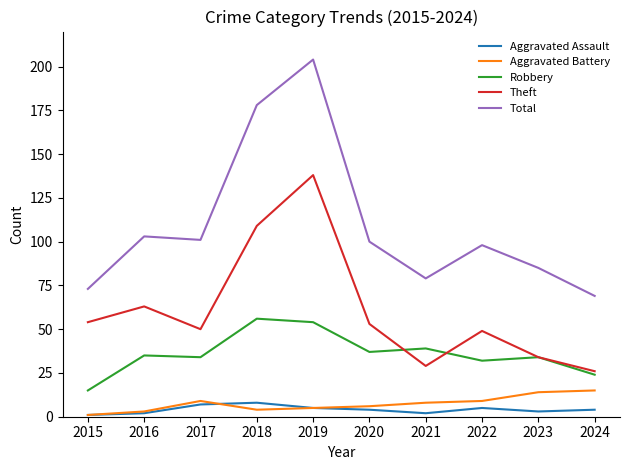

True or false: Theft and Aggravated Battery cross at least once.

False